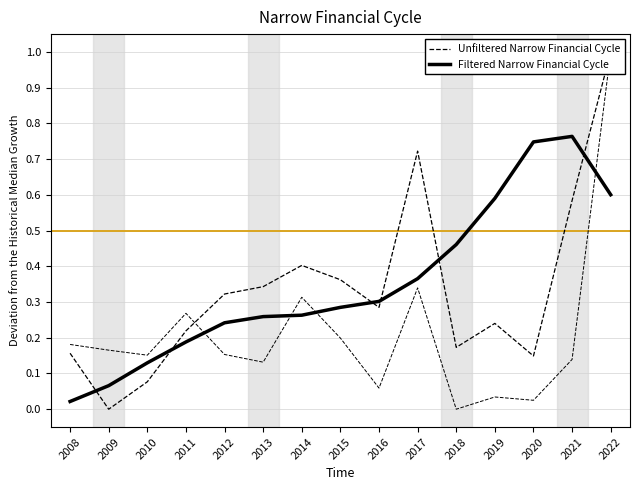

Reading left to right, extract all data points from this chart.

Unfiltered Narrow Financial Cycle: 2008=0.2	2009=0.0	2010=0.1	2011=0.2	2012=0.3	2013=0.3	2014=0.4	2015=0.4	2016=0.3	2017=0.7	2018=0.2	2019=0.2	2020=0.1	2021=0.6	2022=1.0
Filtered Narrow Financial Cycle: 2008=0.0	2009=0.1	2010=0.1	2011=0.2	2012=0.2	2013=0.3	2014=0.3	2015=0.3	2016=0.3	2017=0.4	2018=0.5	2019=0.6	2020=0.7	2021=0.8	2022=0.6